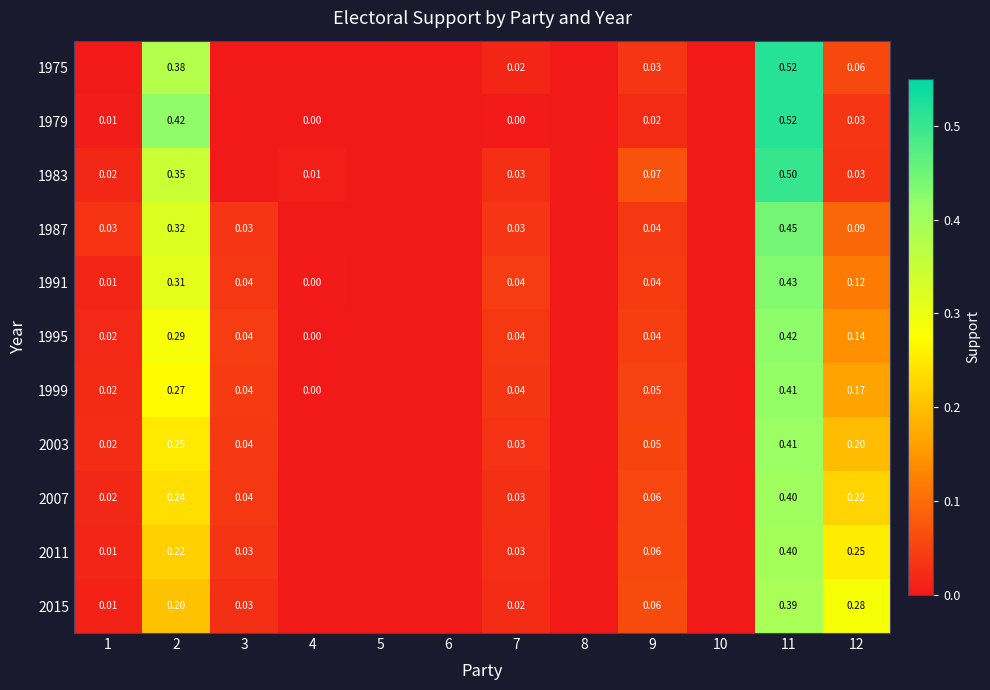

What is the maximum value shown in the chart?

0.5